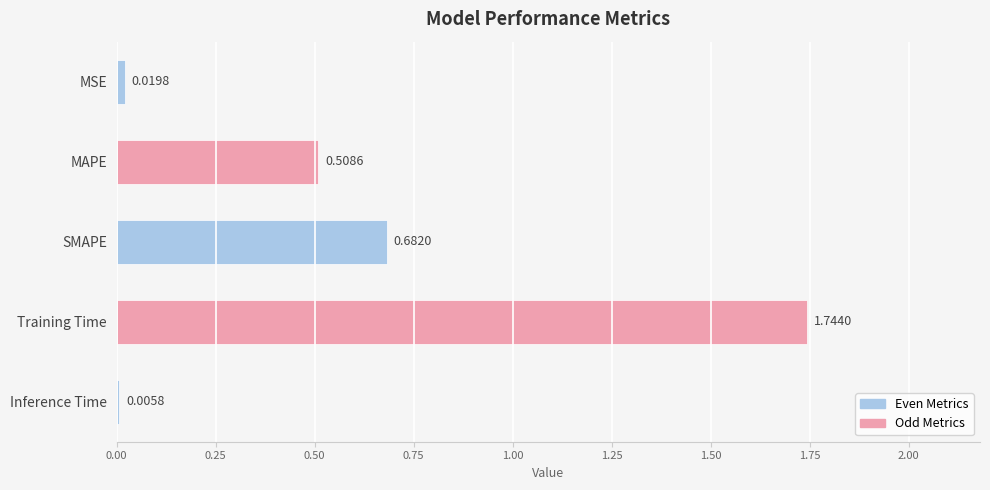

Where is the data nearest to the value 0?

Inference Time